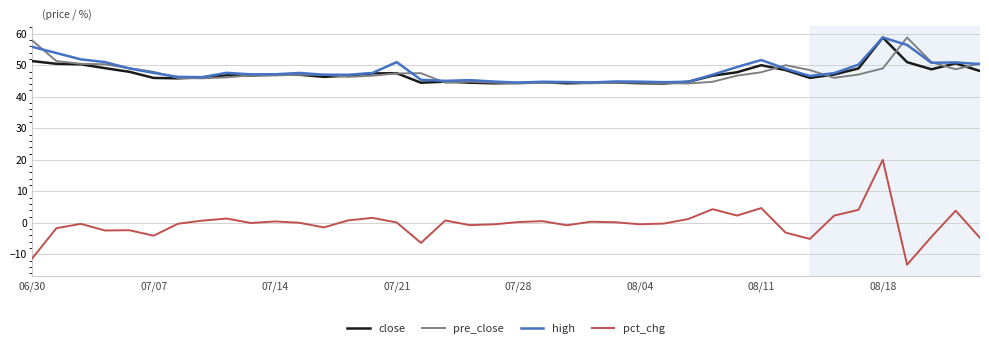

Which series has the widest spread of values?

pct_chg